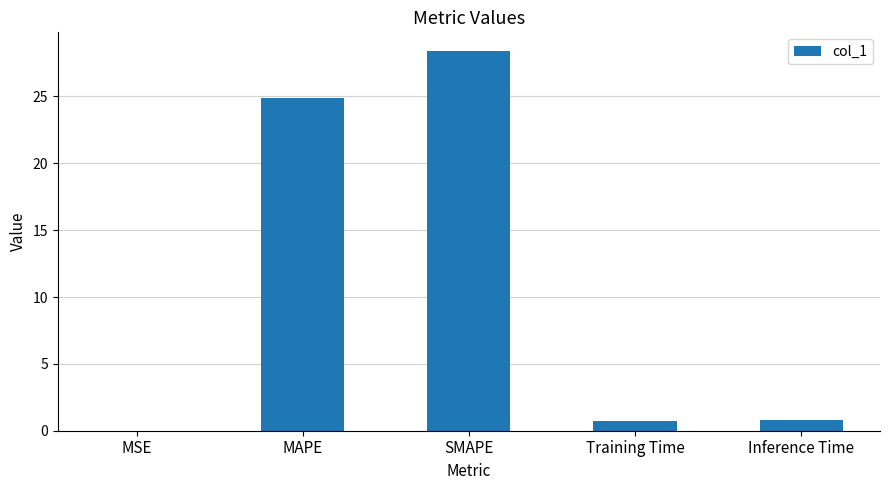

True or false: the data shows 41.2 at SMAPE.

False